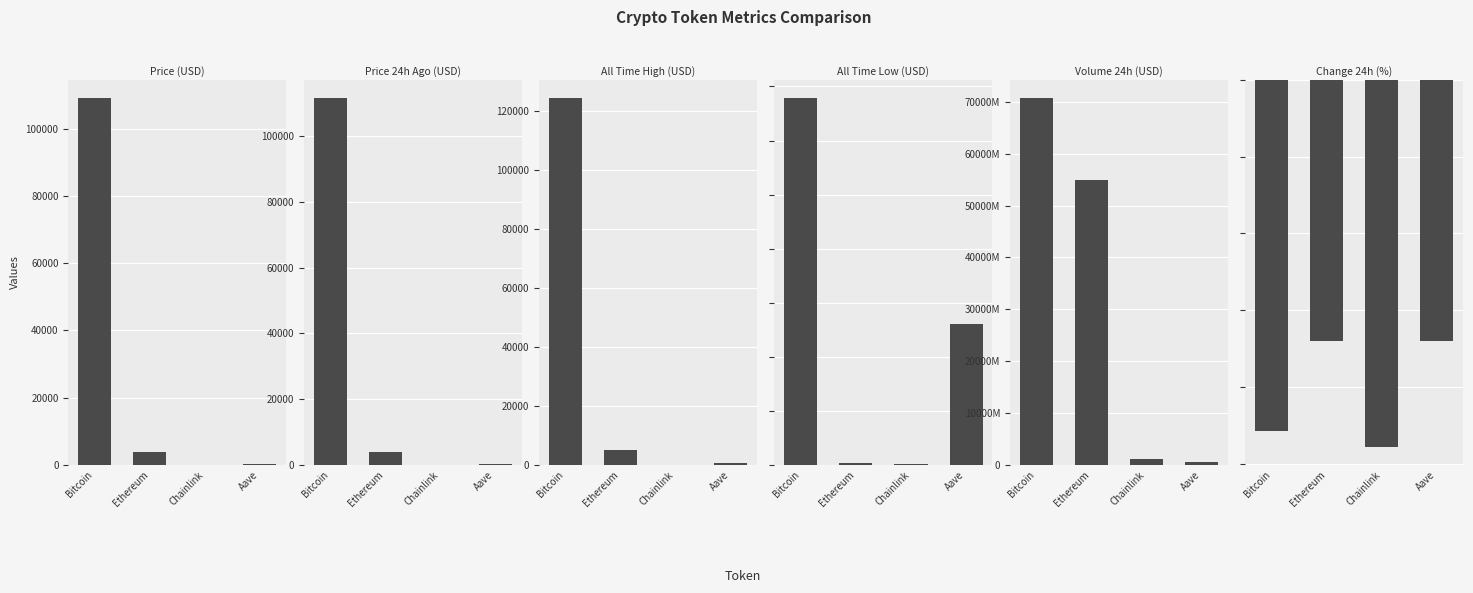

What is the value of the volume24h bar at the 4th from the left?

569563552.0